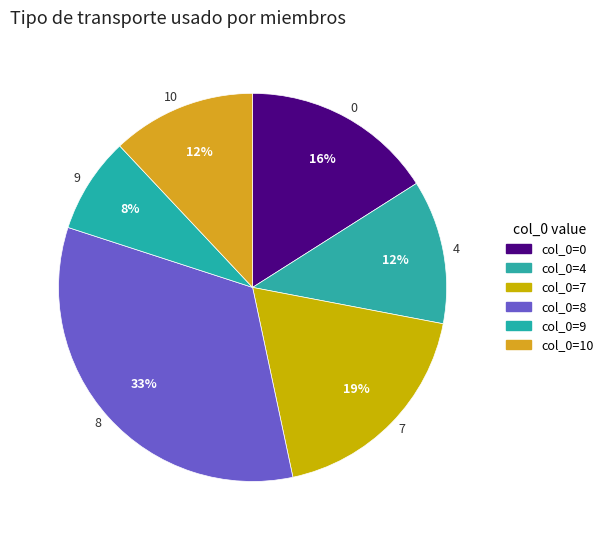

To the nearest percent, what is the difference between the largest and smallest slice percentages?

25%